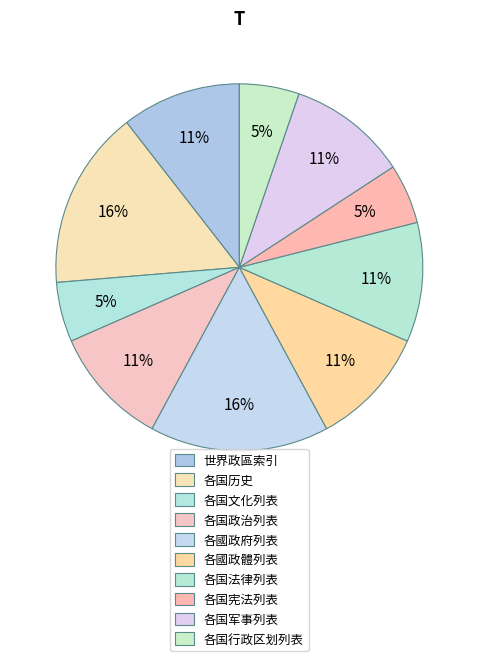

Is 各国历史 the majority of the pie?

No